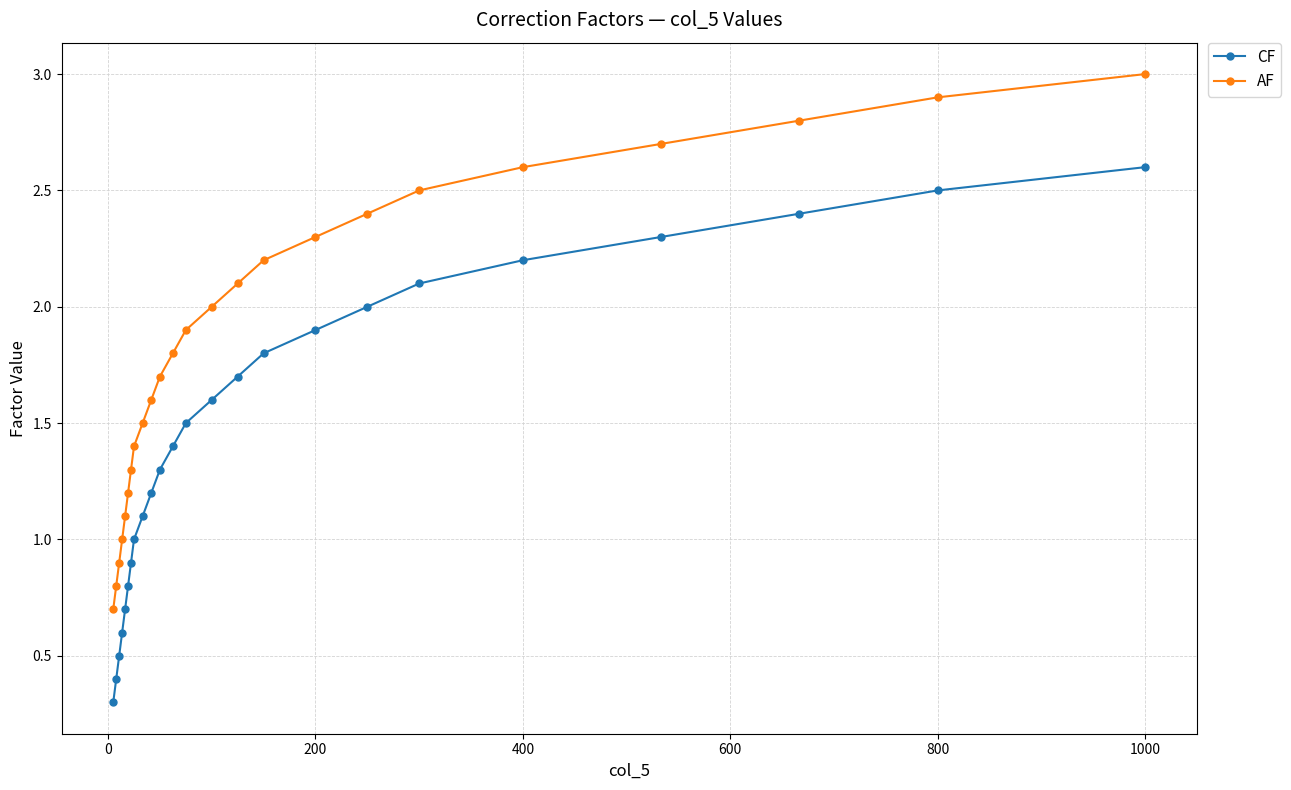

What is the value of the CF point at the 17th from the left?

1.9